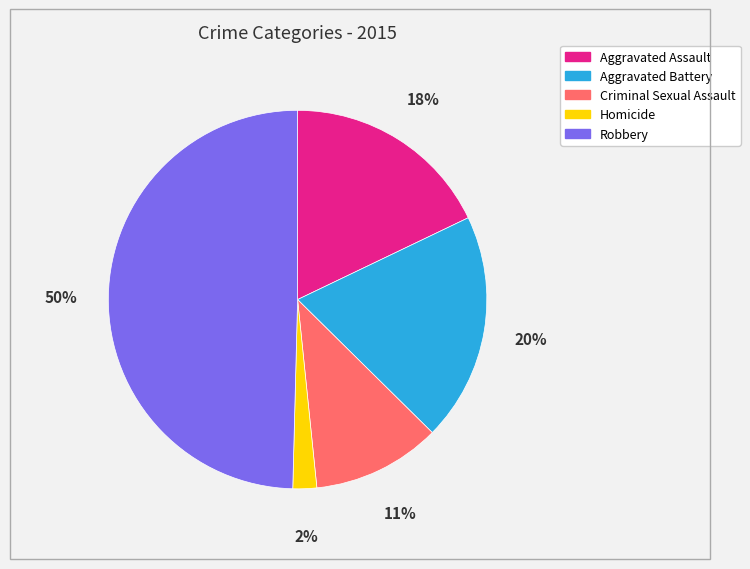

To the nearest percent, what is the difference between the largest and smallest slice percentages?

48%